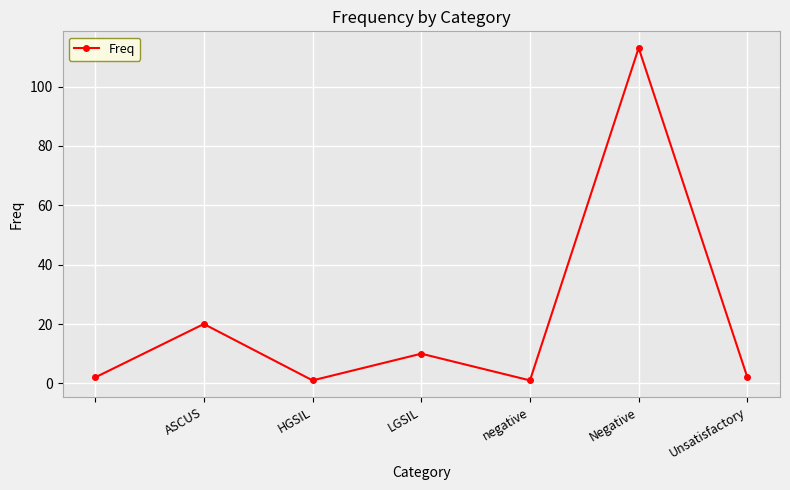

What is the greatest value displayed?

113